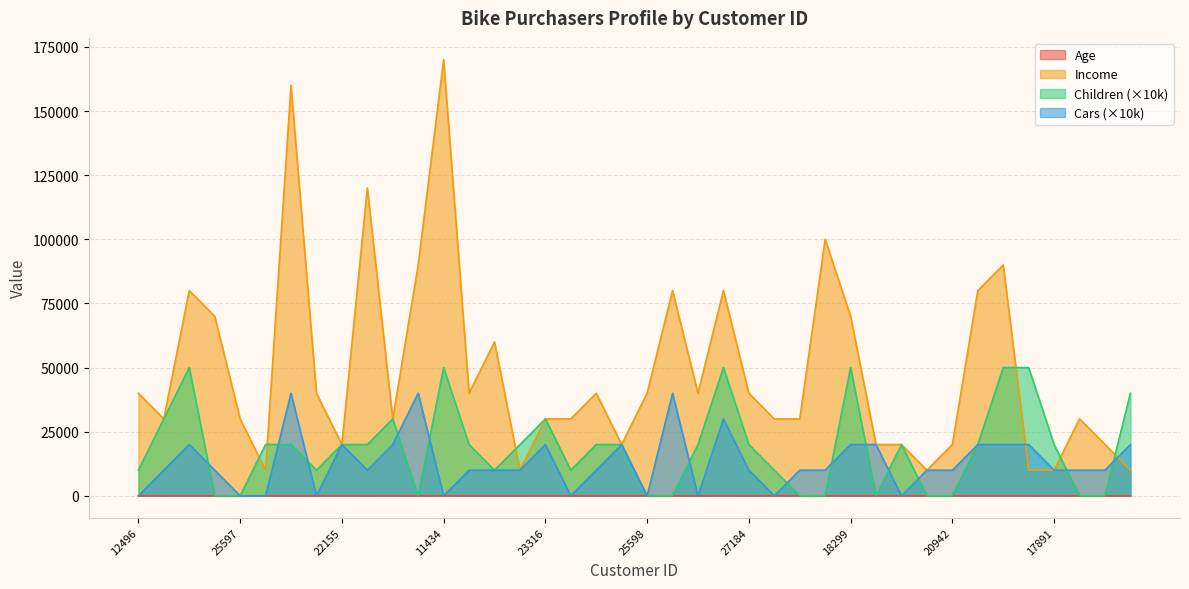

The value of Income_scaled at 24381 is 104697. True or false?

False